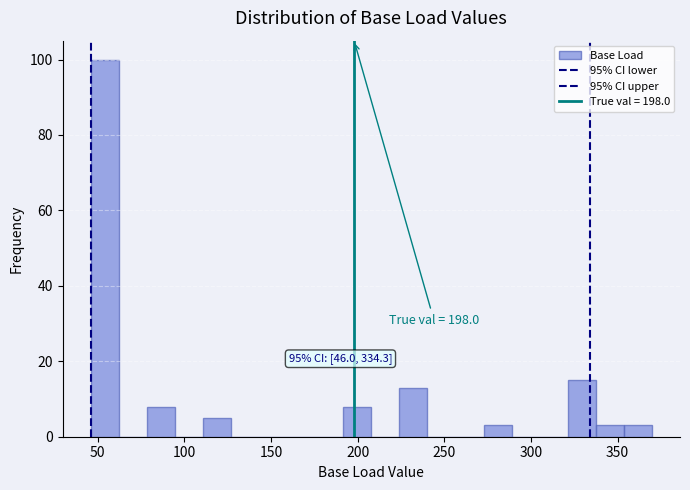

Read against the x-axis, roughly where is the centre of the tallest bar?

55